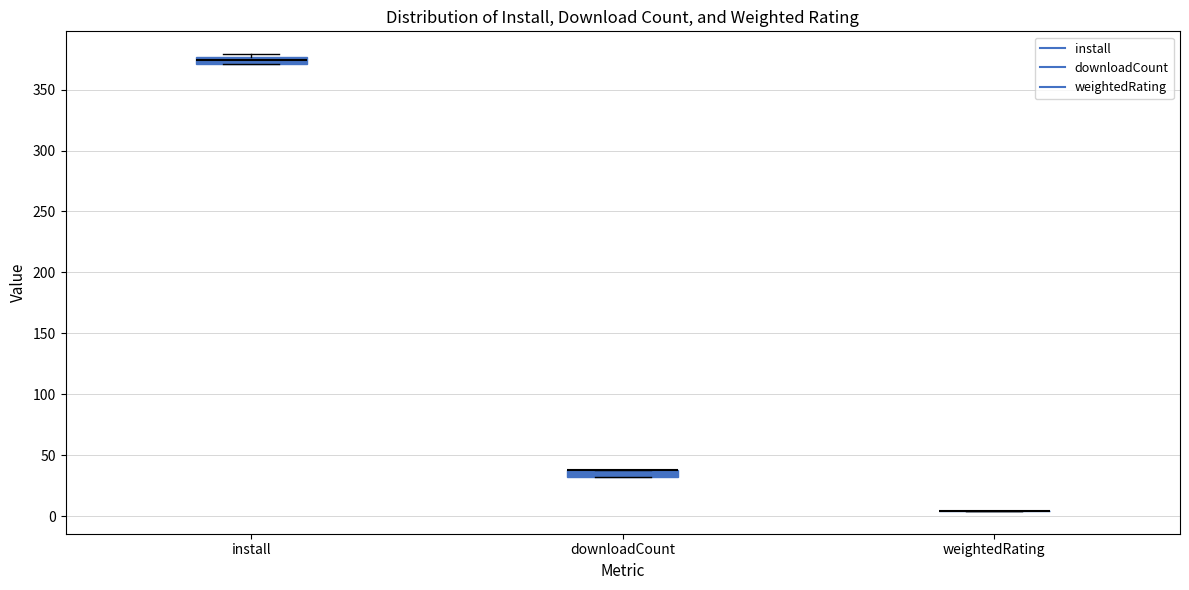

Where is the upper edge of the box for install on the y-axis? The values are not printed on the chart, so give them approximately, as read against the axis.

375